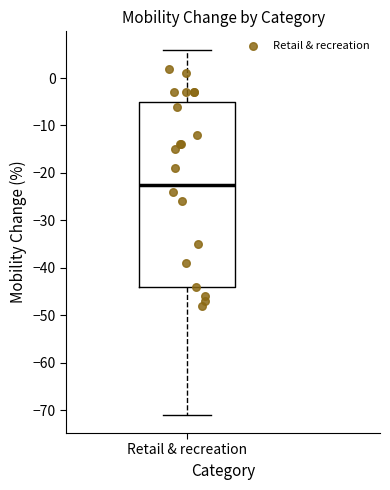

Where does the lower whisker of the box for Retail & recreation end on the y-axis? The values are not printed on the chart, so give them approximately, as read against the axis.

-71